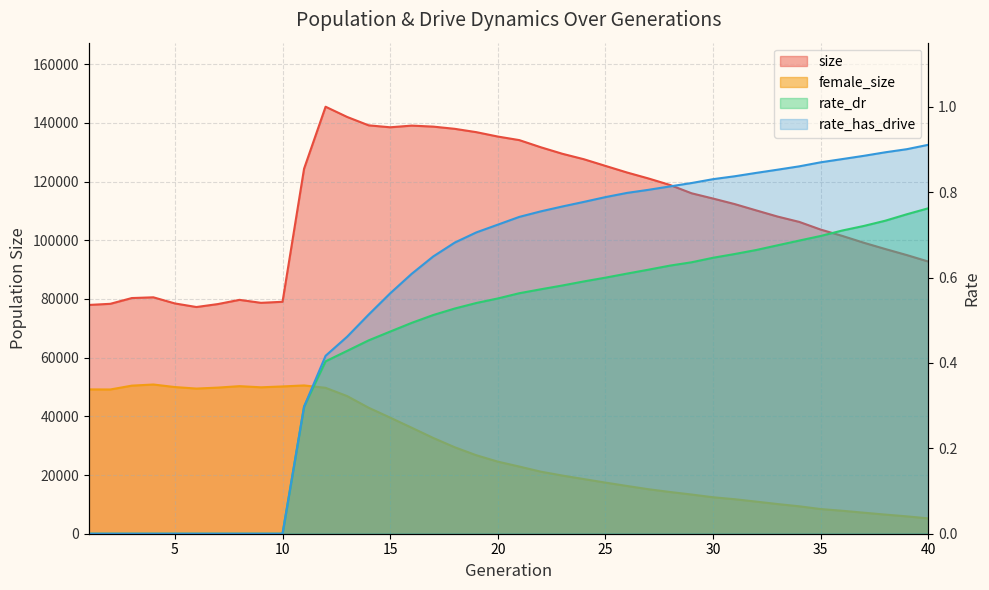

What is the difference between the maximum and second lowest values in the rate_has_drive series?

0.9